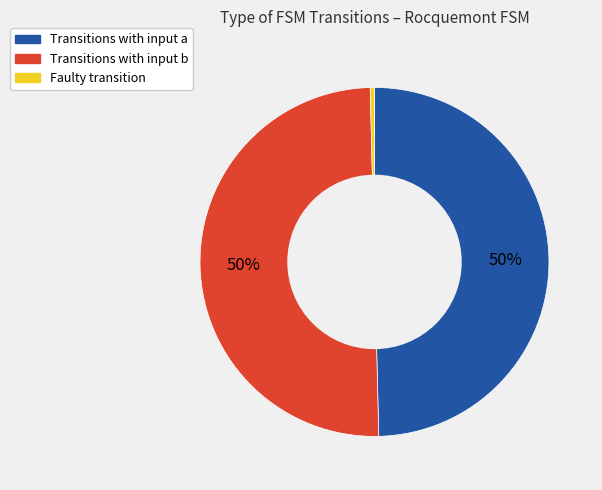

Which has a higher value, Faulty transition or Transitions with input a?

Transitions with input a